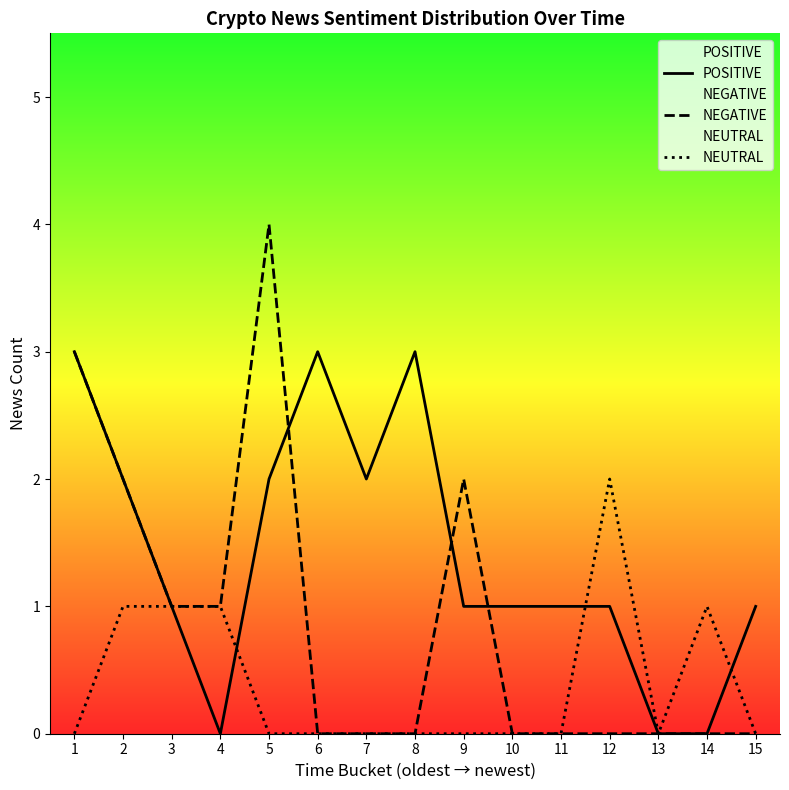

The value of POSITIVE at 2 is 1. True or false?

False